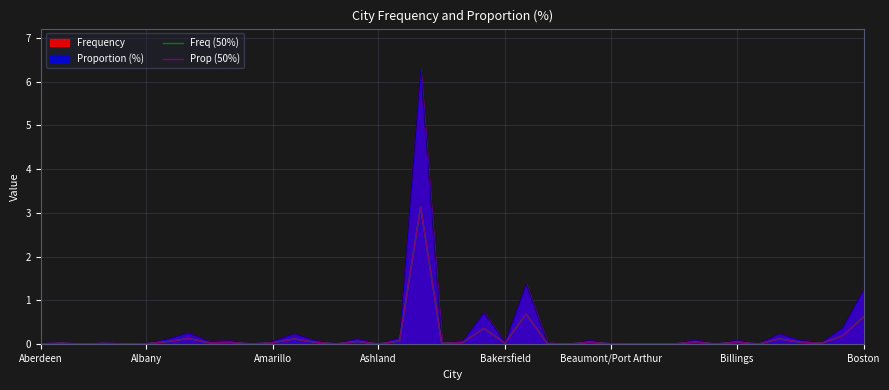

How many intersections are there between Prop (50%) and Freq (50%)?

17